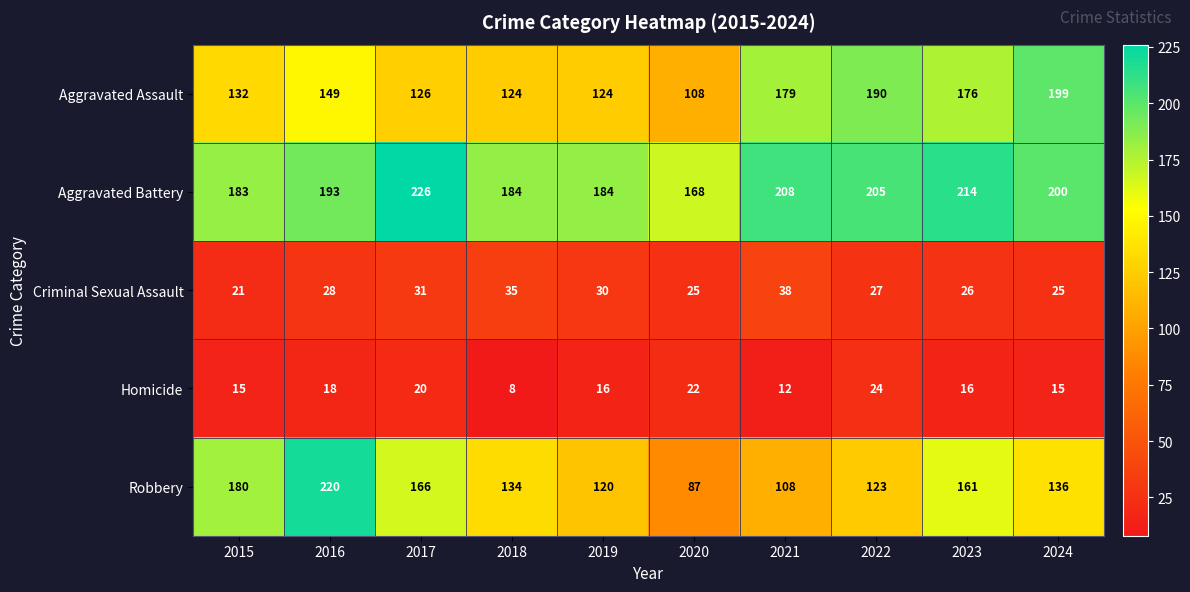

Which category has the lowest value across all series?

2018